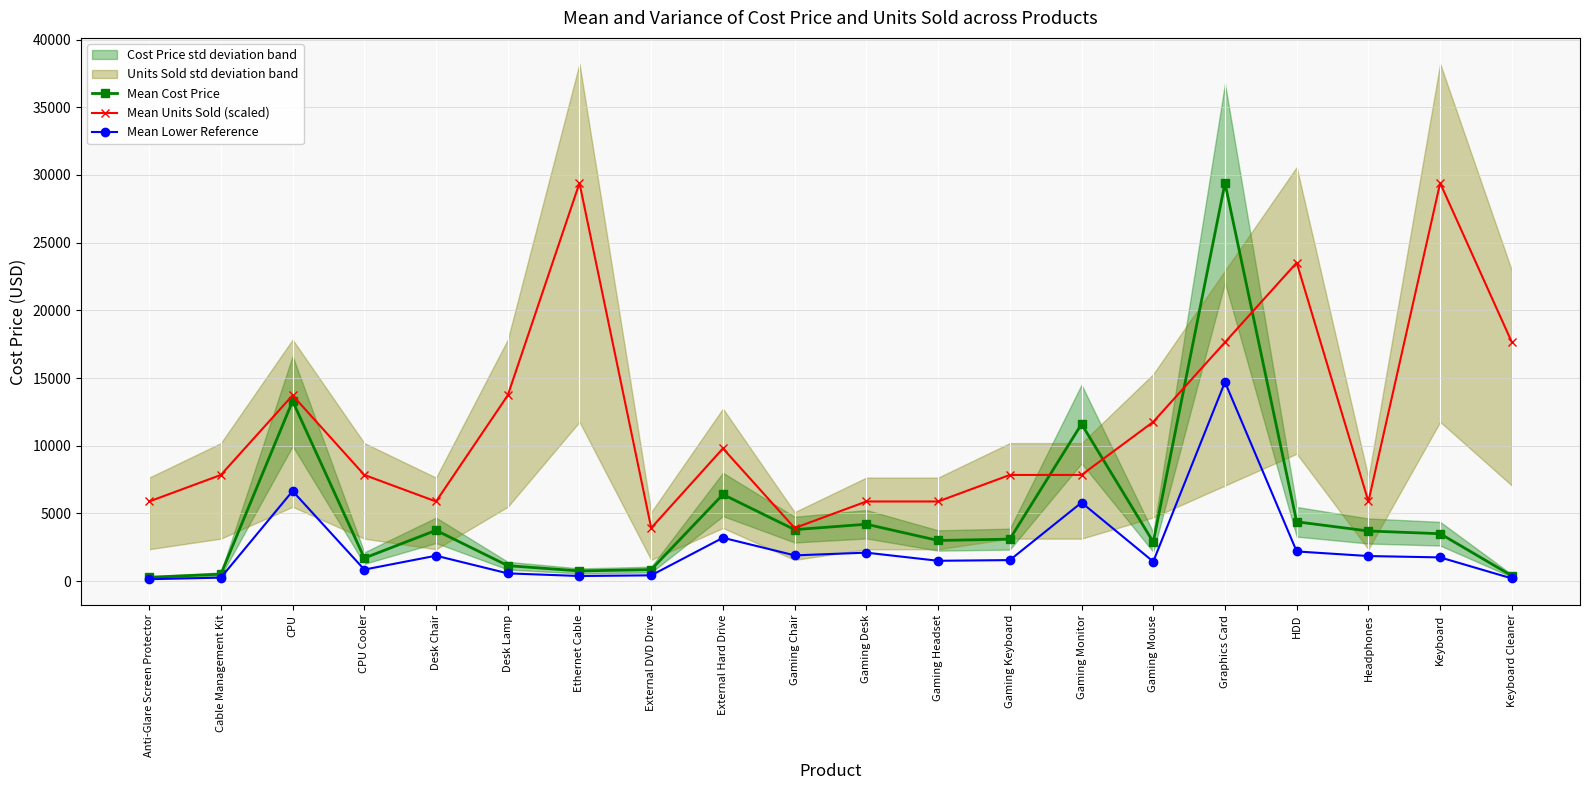

What position from the right is Gaming Headset?

9